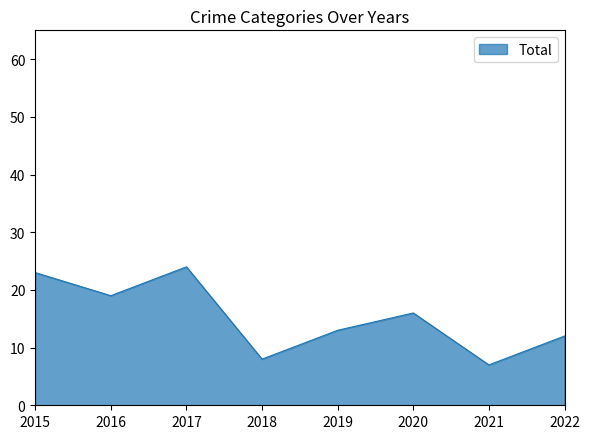

What is the greatest value displayed?

24